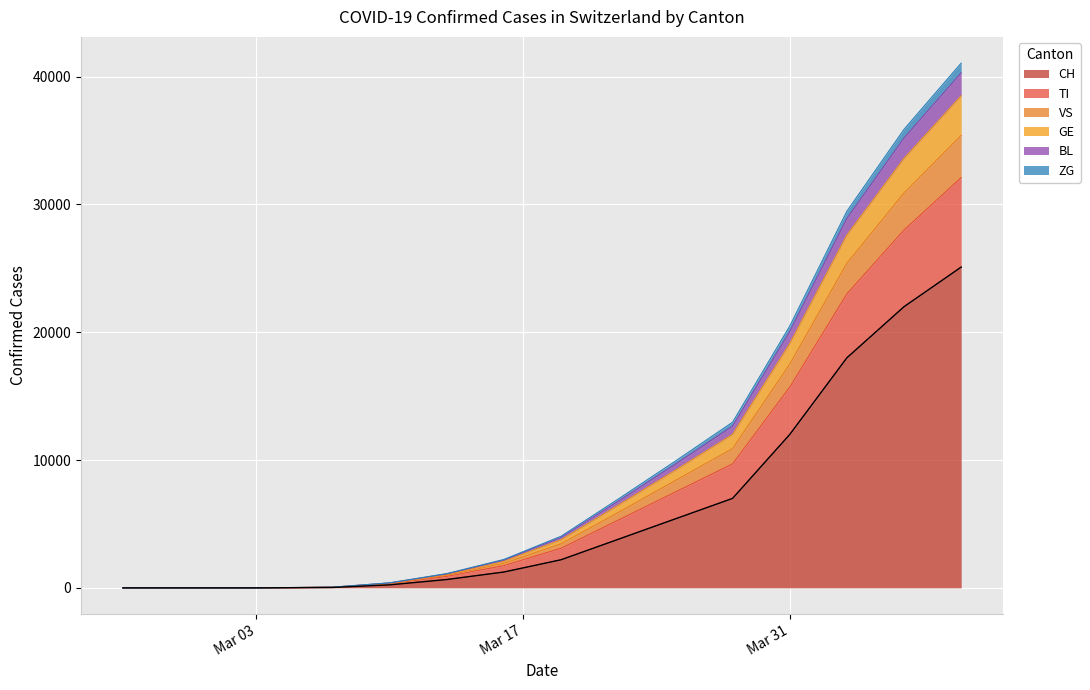

True or false: CH and TI cross at least once.

False